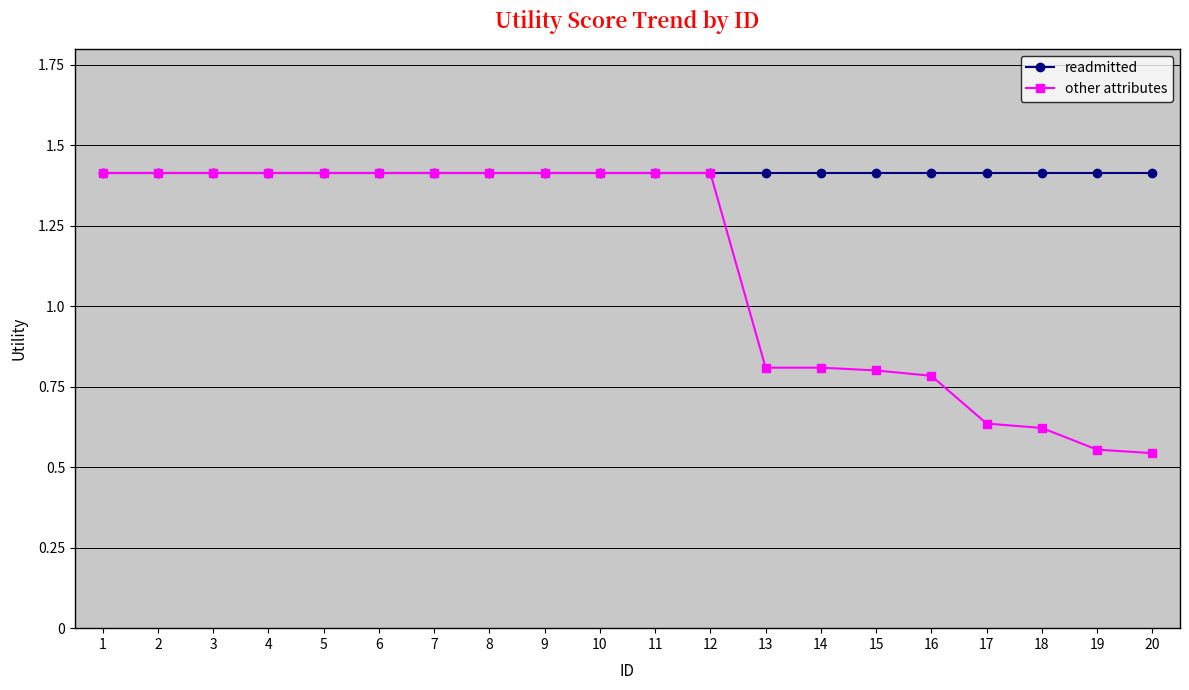

What is the value of the other attributes point at the 13th from the left?

0.8